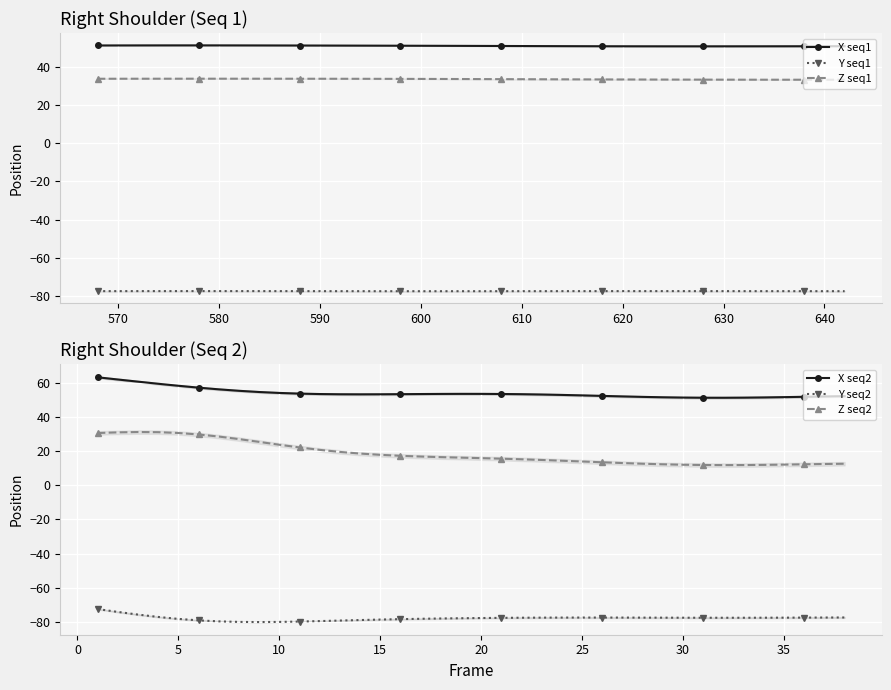

True or false: Z seq1 and Y seq1 cross at least once.

False